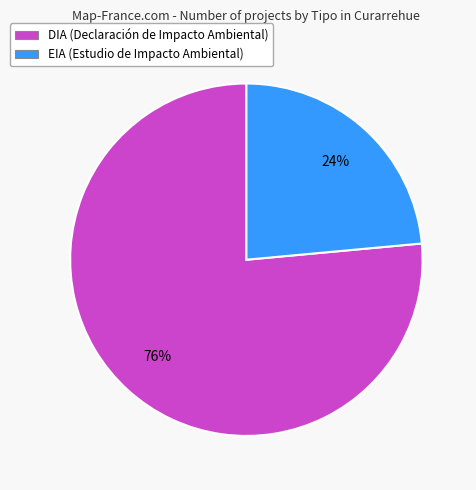

To the nearest percent, what is the combined percentage of DIA and EIA?

100%